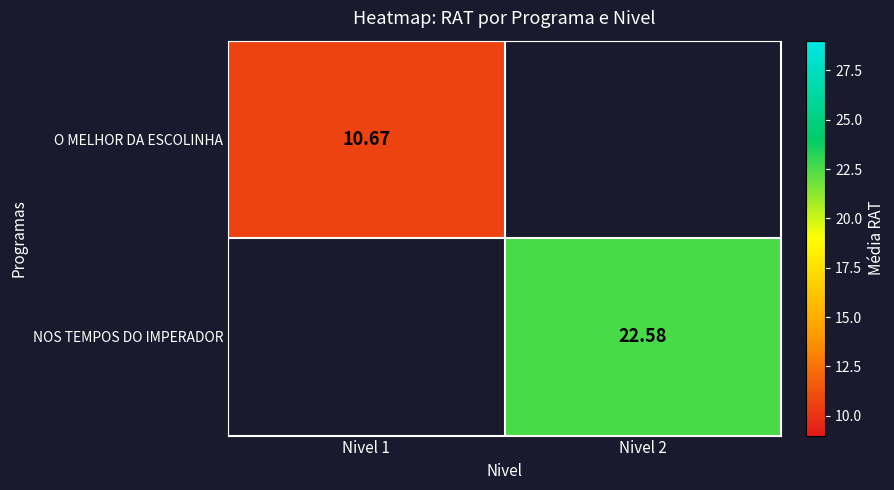

True or false: O MELHOR DA ESCOLINHA has a value of 10.7 at Nivel 1.

True